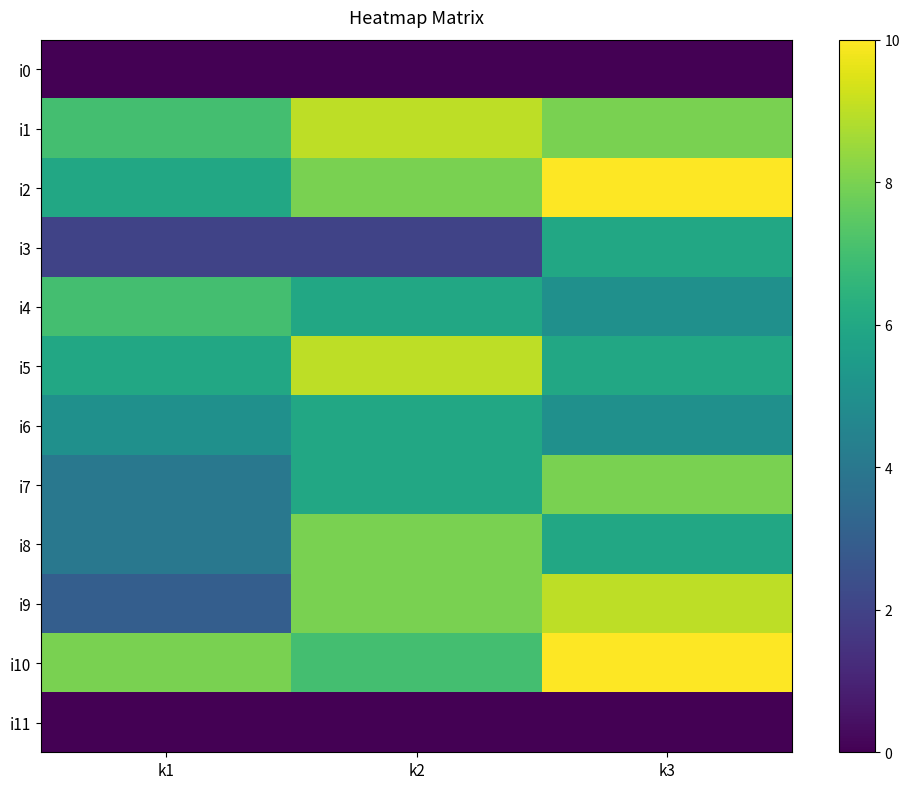

Between k1 and k3, which series saw the biggest shift?

i9